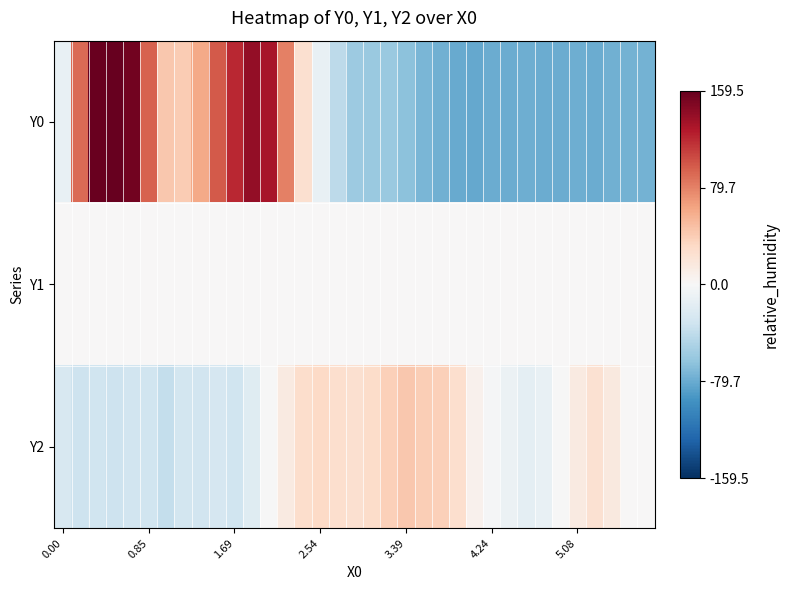

Reading left to right, list all the values displayed in this chart.

Y0: -11.5	89.9	157.0	159.5	154.1	93.7	42.5	40.2	60.1	97.4	120.3	139.6	132.1	80.9	25.8	-11.8	-41.8	-57.8	-58.7	-58.9	-64.8	-72.6	-76.6	-79.8	-81.4	-78.9	-78.9	-78.0	-79.2	-79.7	-77.5	-78.6	-76.7	-75.0	-74.8
Y1: 0.0	0.0	0.0	0.0	0.0	0.0	0.0	0.0	0.0	0.0	0.0	0.0	0.0	0.0	0.0	0.0	0.0	0.0	0.0	0.0	0.0	0.0	0.0	0.0	0.0	0.0	0.0	0.0	0.0	0.0	0.0	0.0	0.0	0.0	0.0
Y2: -25.8	-32.8	-32.1	-33.3	-30.5	-31.6	-37.6	-29.1	-30.5	-27.1	-31.8	-18.9	-1.0	13.7	27.5	32.3	26.8	25.7	28.9	38.1	42.9	39.5	37.6	26.4	6.8	-1.9	-9.9	-15.5	-11.7	-0.3	13.9	23.9	15.7	0.6	1.2